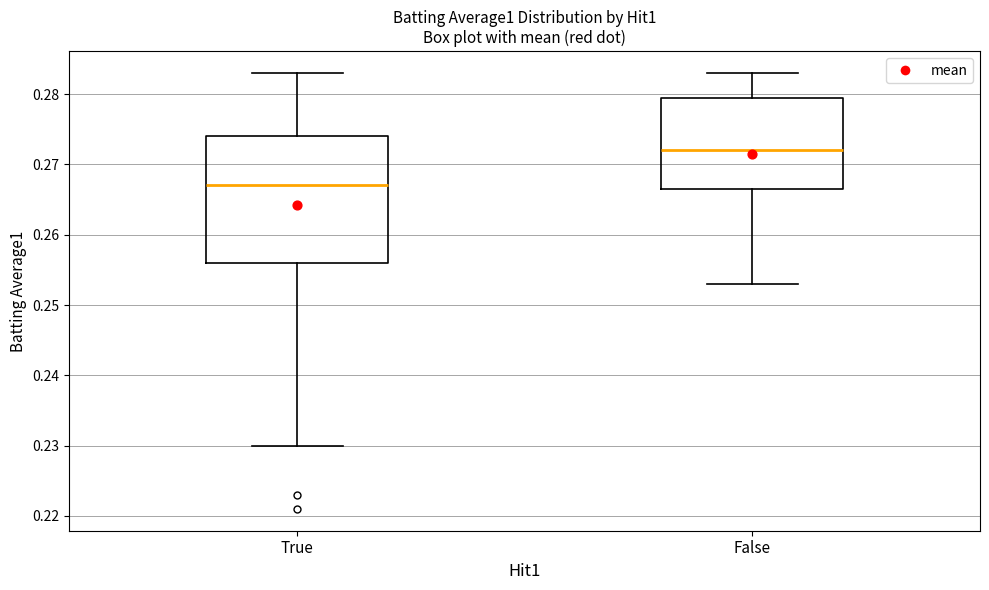

Where is the upper edge of the box for False on the y-axis? The values are not printed on the chart, so give them approximately, as read against the axis.

0.280